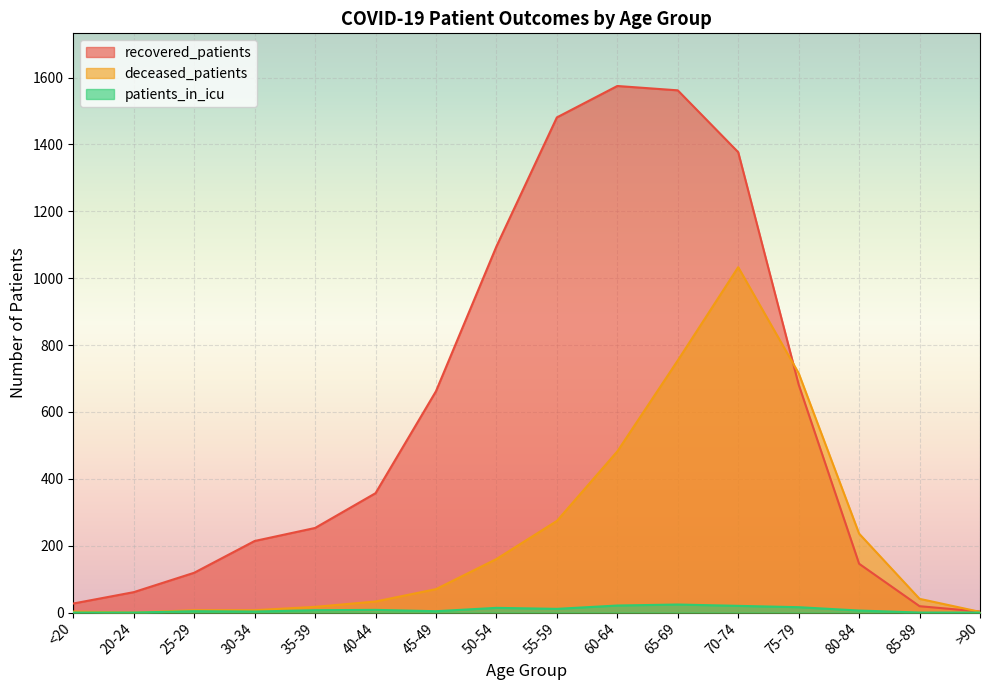

What is the label of the 1st point from the right?

>90